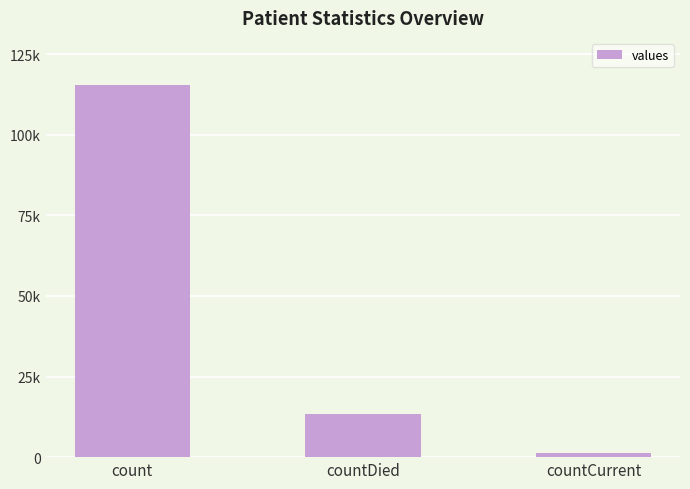

Read the value at countCurrent.

1383